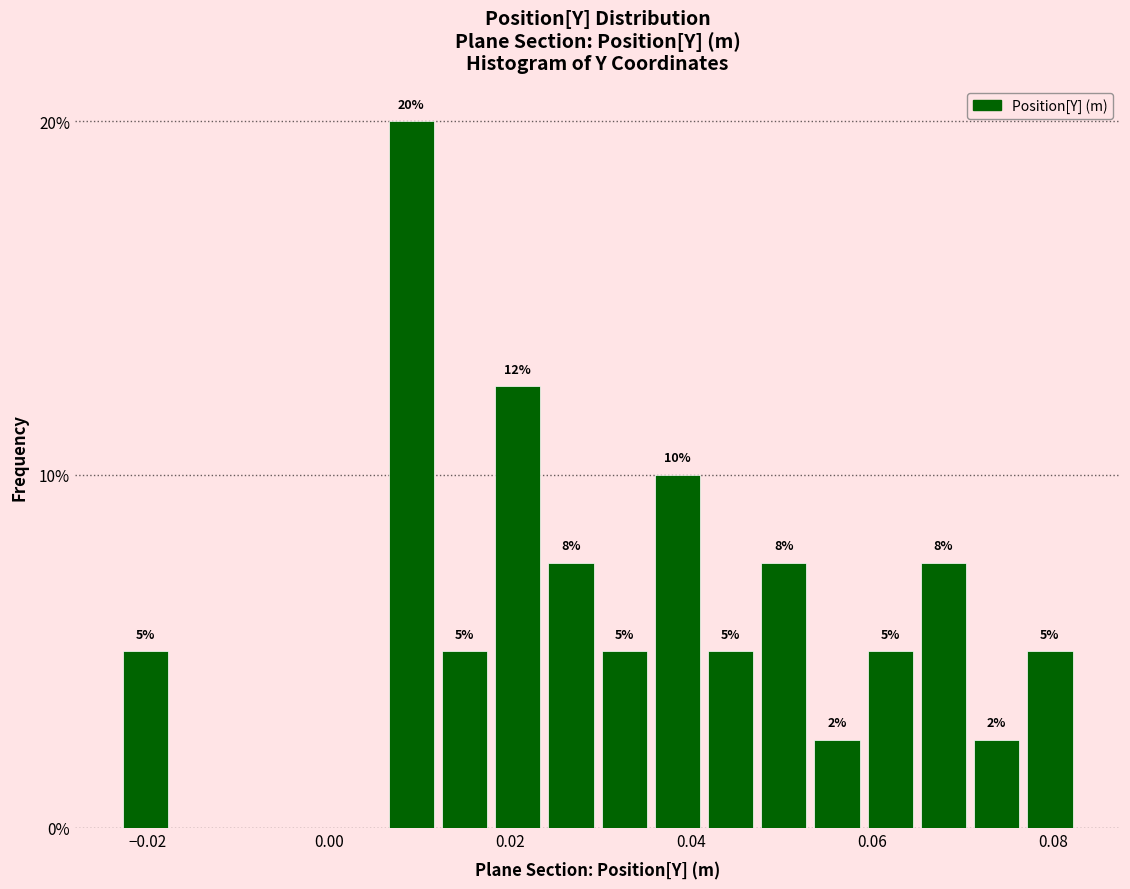

Read against the x-axis, roughly where is the centre of the tallest bar?

0.010